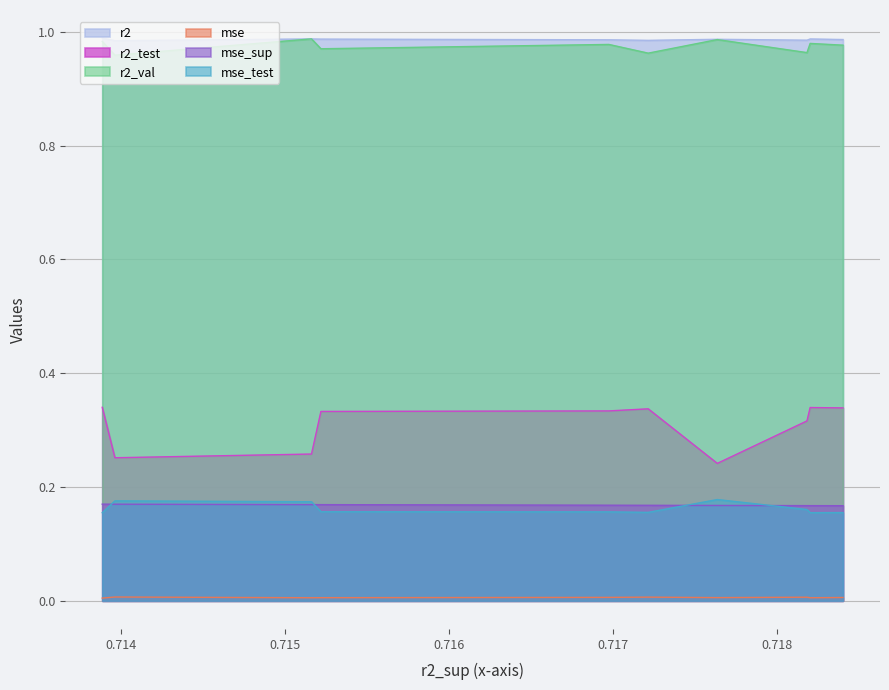

What is the difference between the maximum and minimum values in the r2_test series?

0.1